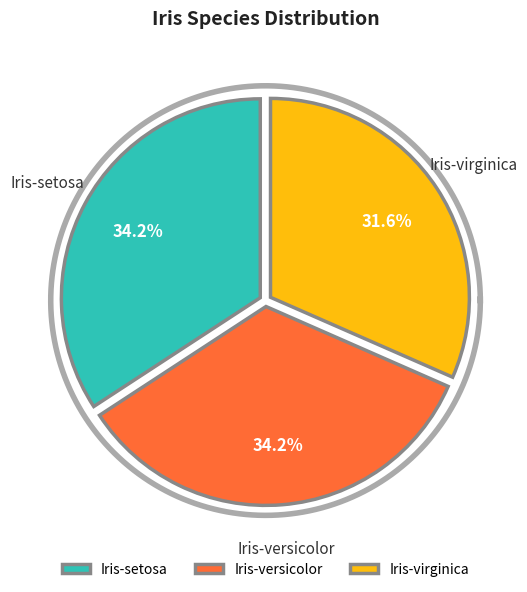

How many segments does this pie chart have?

3